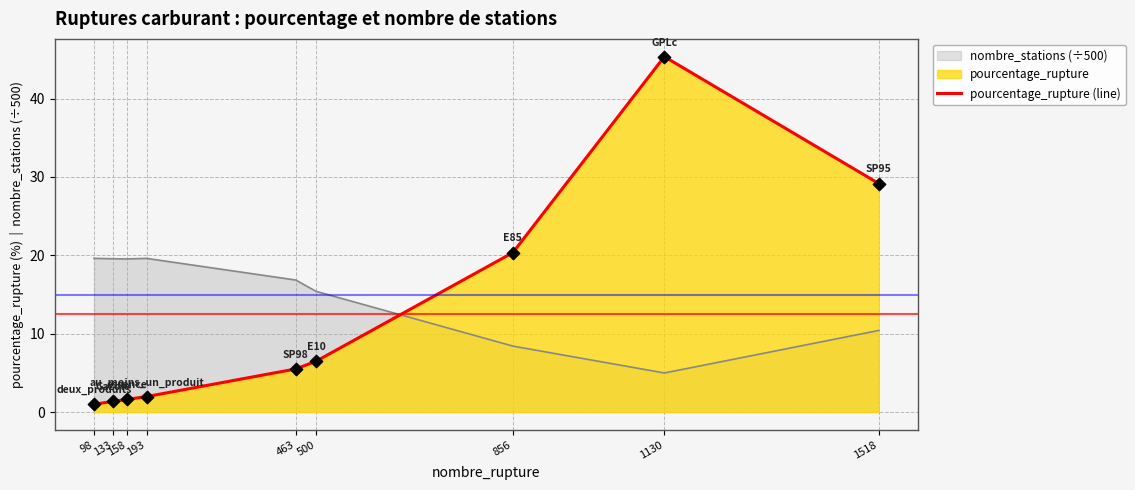

Approximately how many times larger is the value at 463 compared to 1518?

0.2